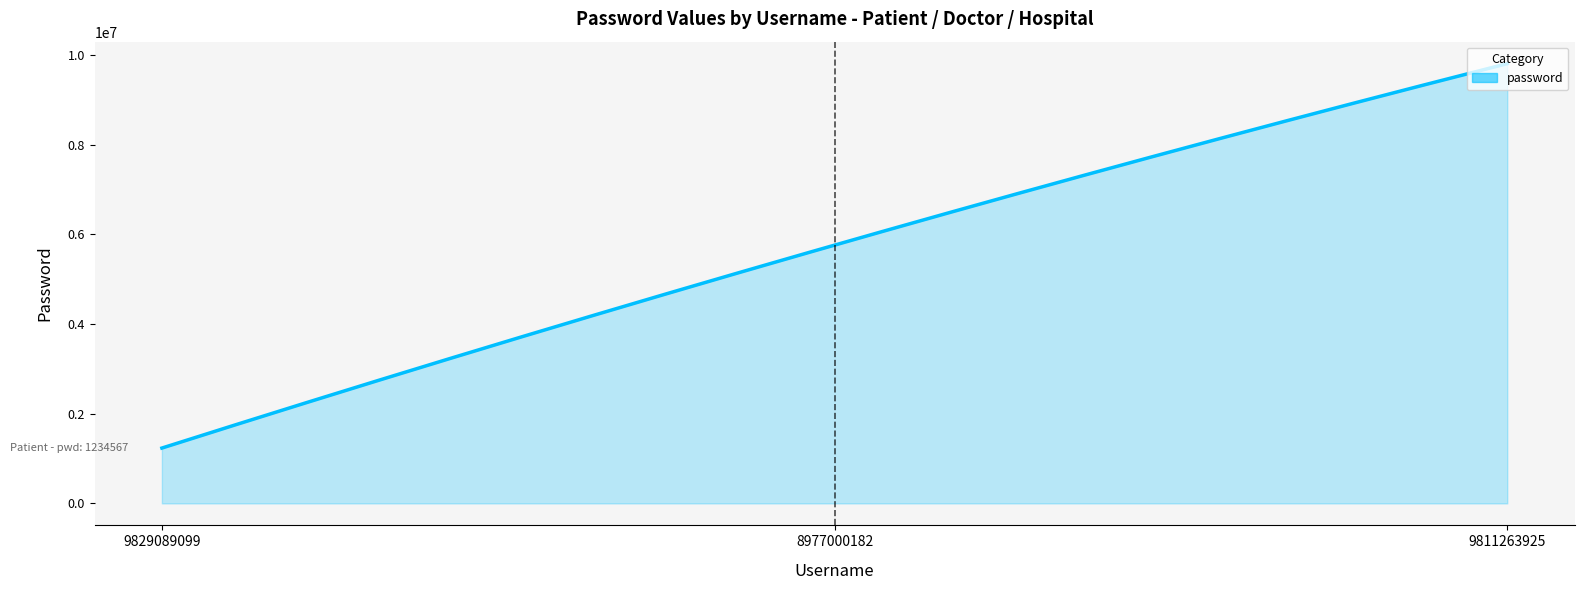

Does the chart have visible grid lines?

No